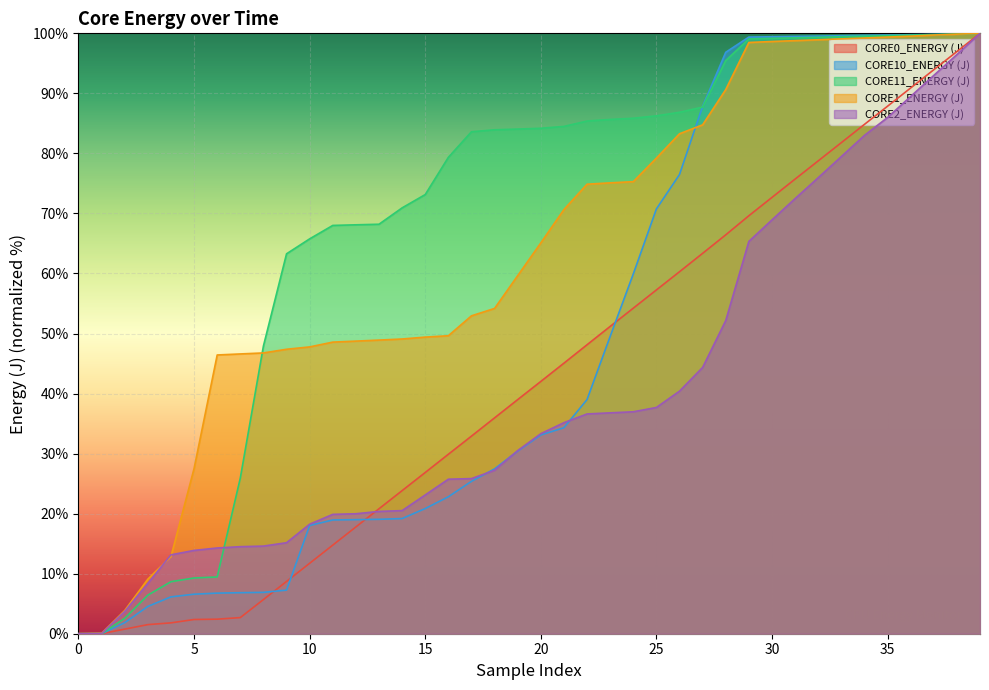

Read the CORE0_ENERGY (J) value at 199.

8.7